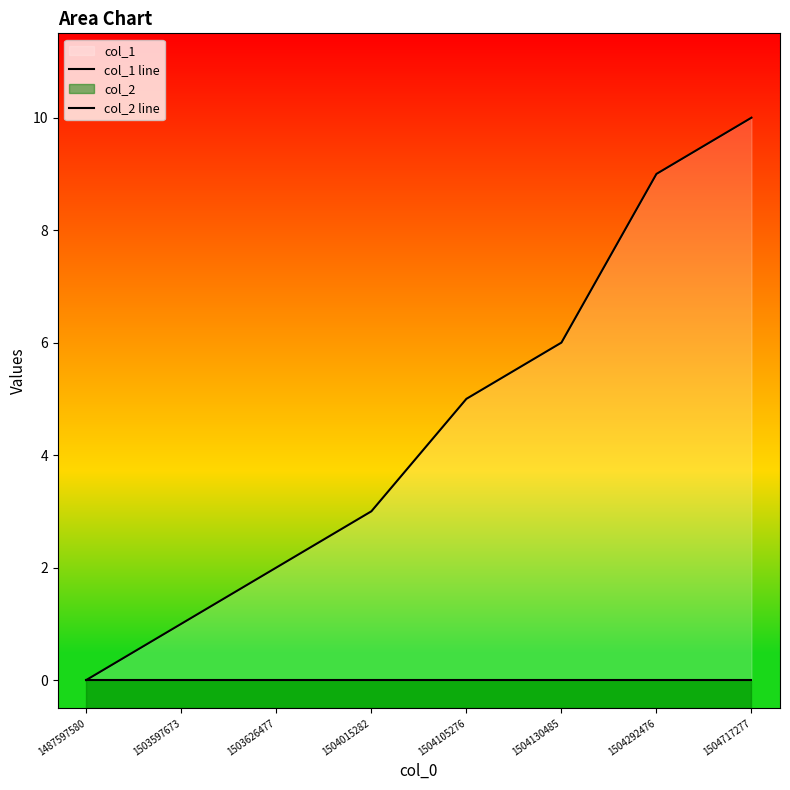

How many col_1 line values are between 2 and 9?

5